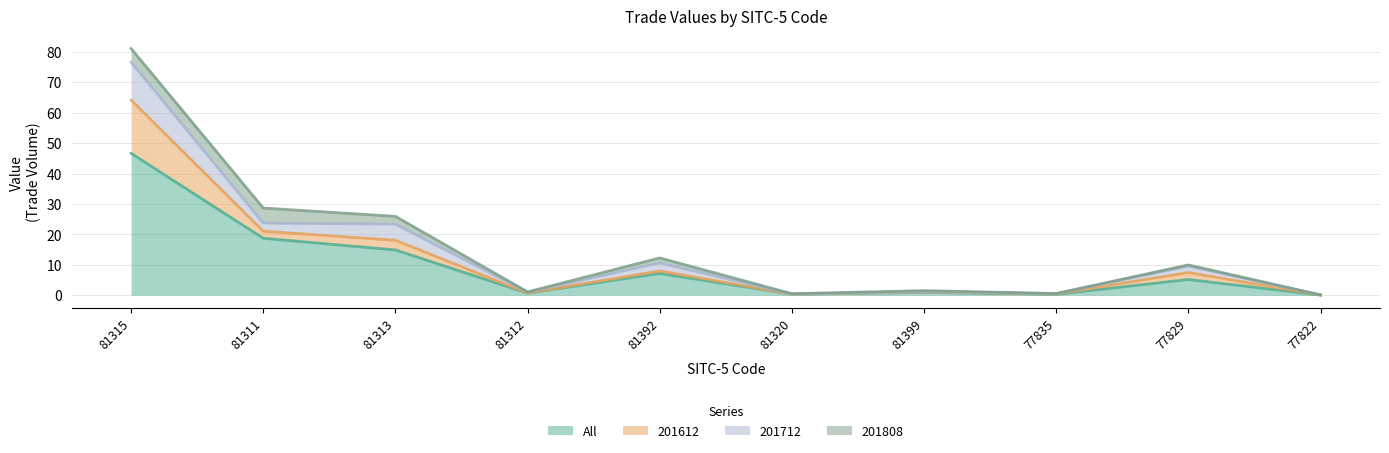

What is the lowest value of the 201712 series?

0.1